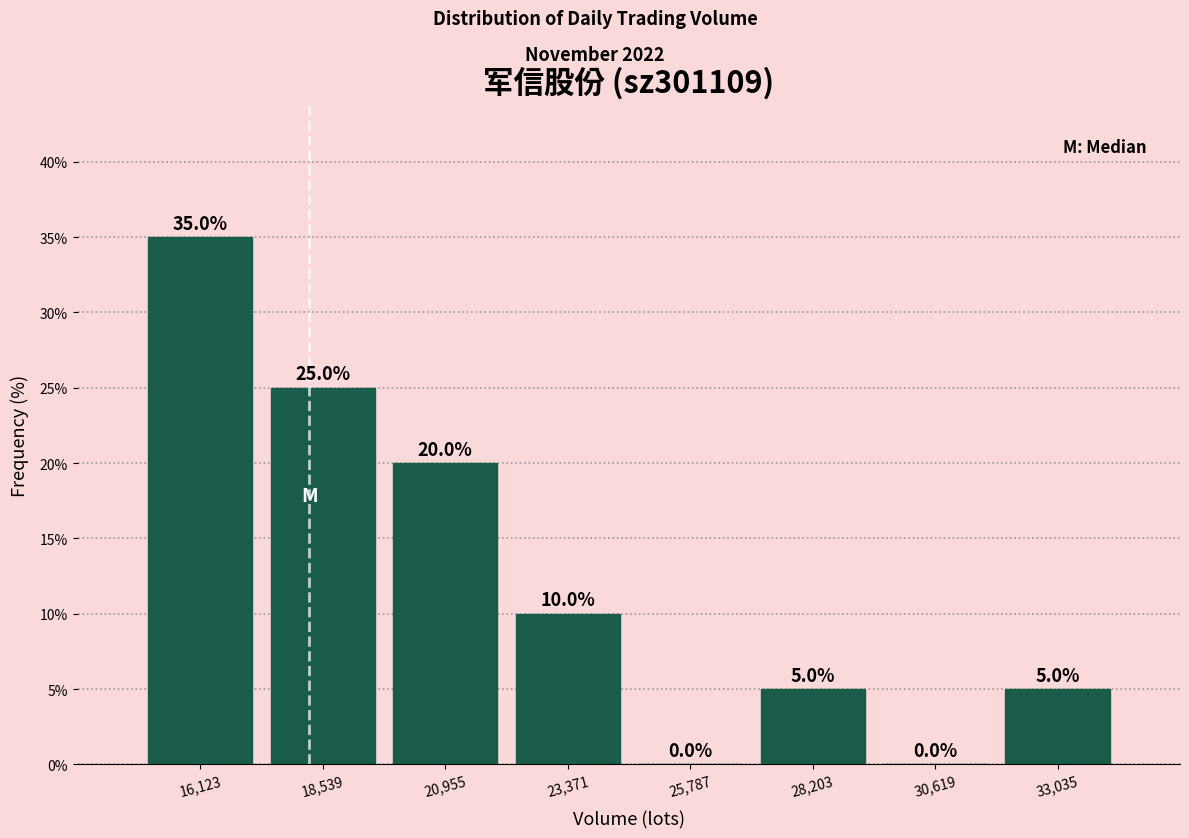

How tall is the bar that spans 32000 to 34000 on the x-axis? The bar edges are not printed on the chart, so give them approximately, as read against the axis.

5.0